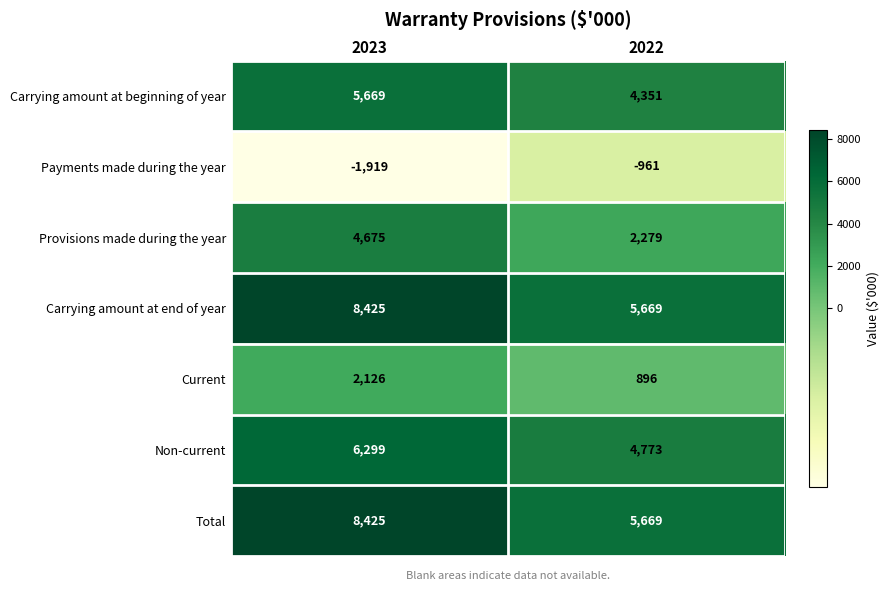

At how many categories does at least one series exceed 367?

2